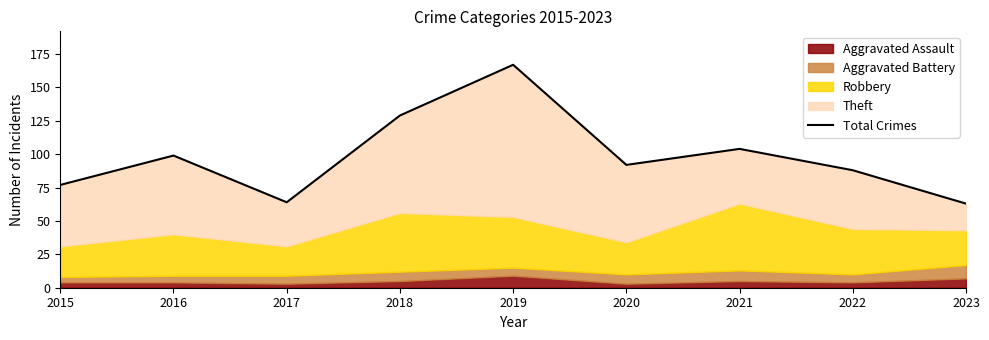

True or false: the data shows 58 at 2016.

False